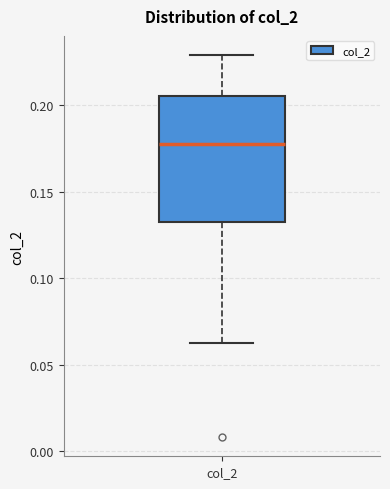

Where does the median line of the box for col_2 sit on the y-axis? The values are not printed on the chart, so give them approximately, as read against the axis.

0.180